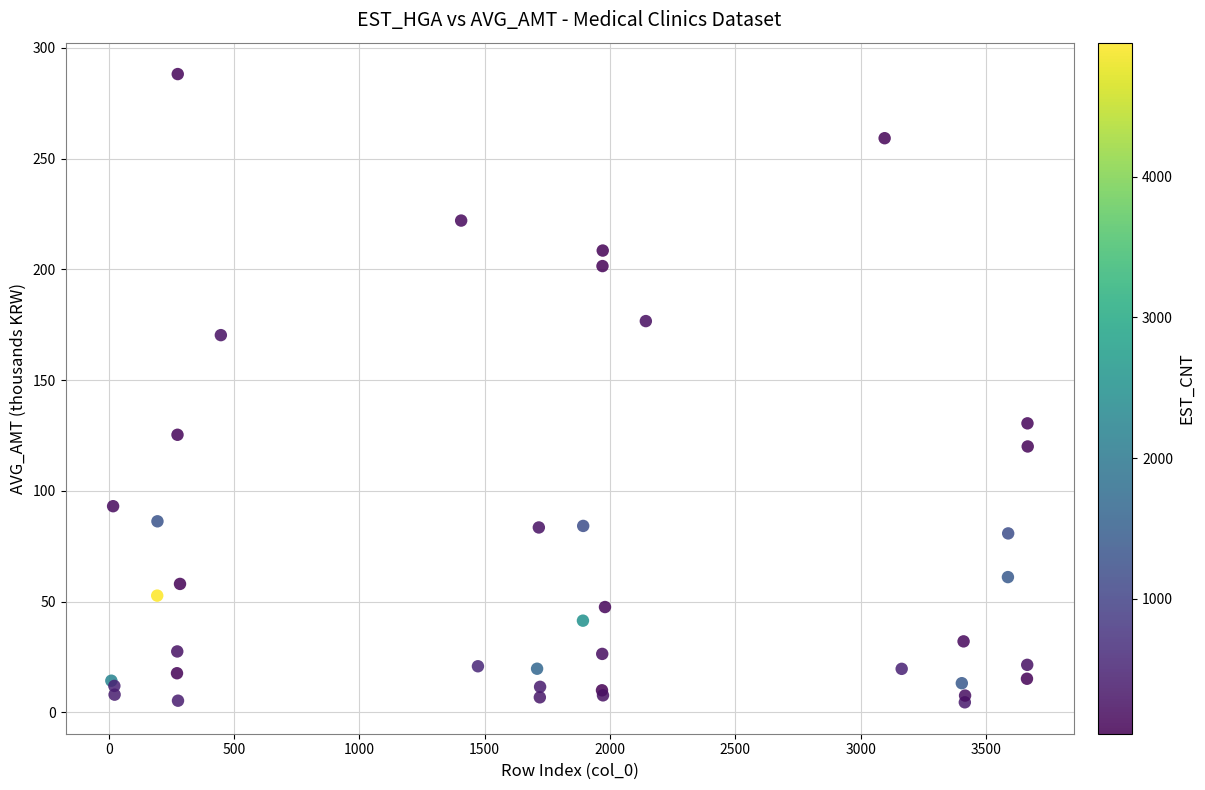

What Y value in the scatter plot is closest to 146?

130.5